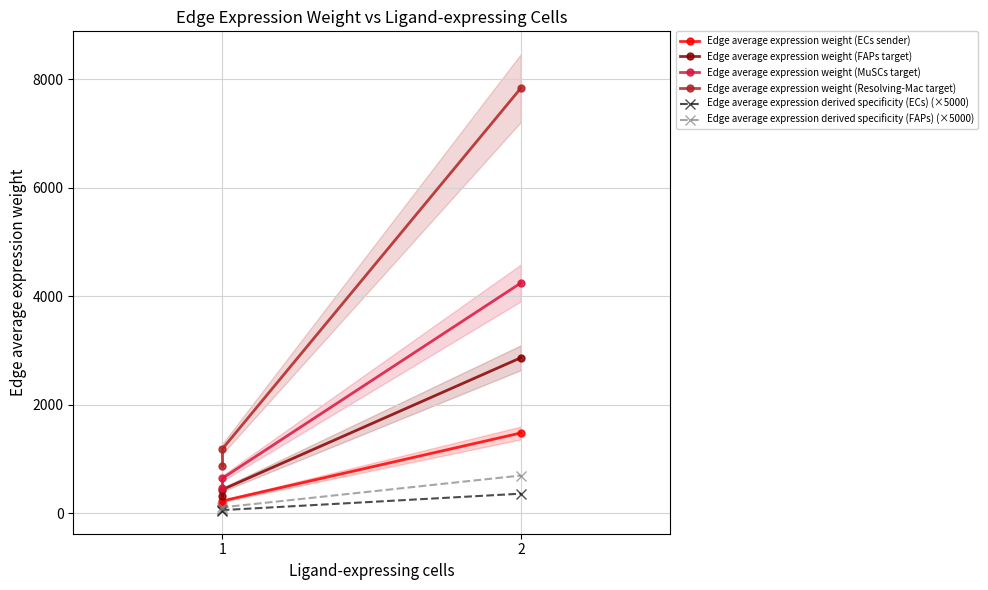

Which series has the widest spread of values?

Edge average expression weight (Resolving-Mac target)